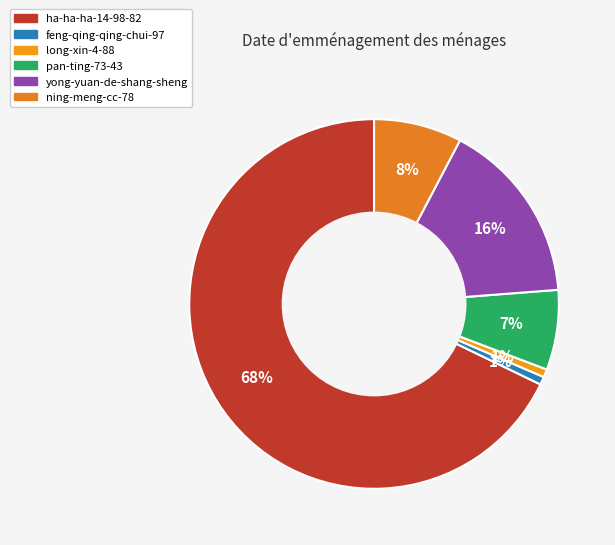

Rank the categories by value from highest to lowest.

ha-ha-ha-14-98-82, yong-yuan-de-shang-sheng, ning-meng-cc-78, pan-ting-73-43, feng-qing-qing-chui-97, long-xin-4-88